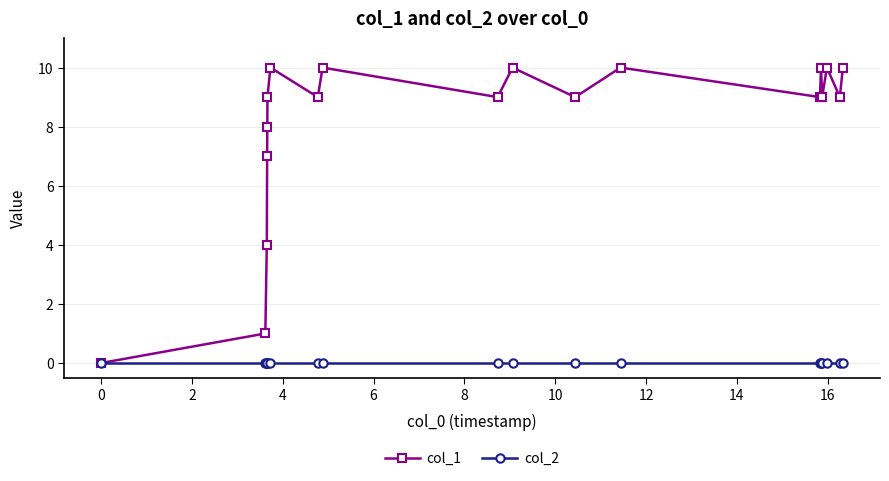

Which series has the largest total across all categories?

col_1